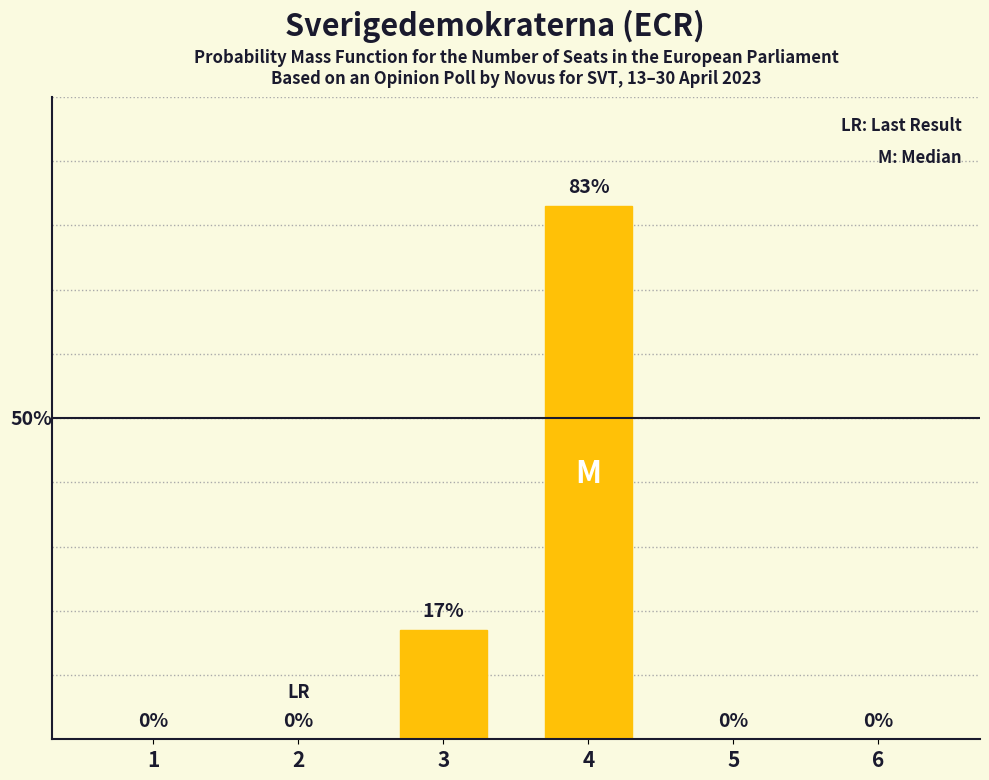

Are the bars horizontal?

No